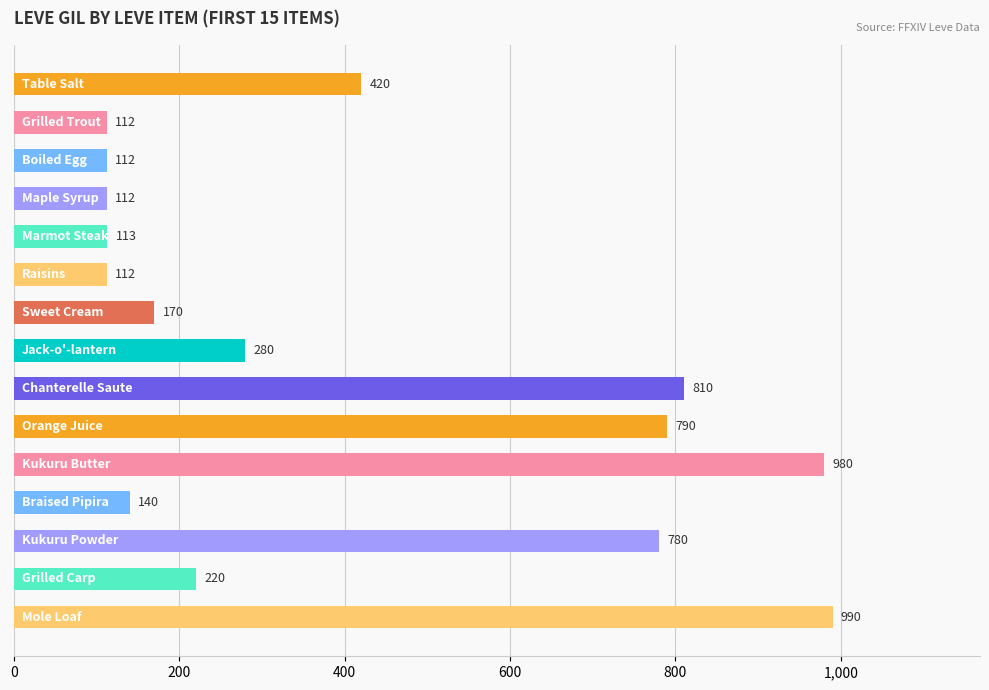

How many data points are less than 220?

7